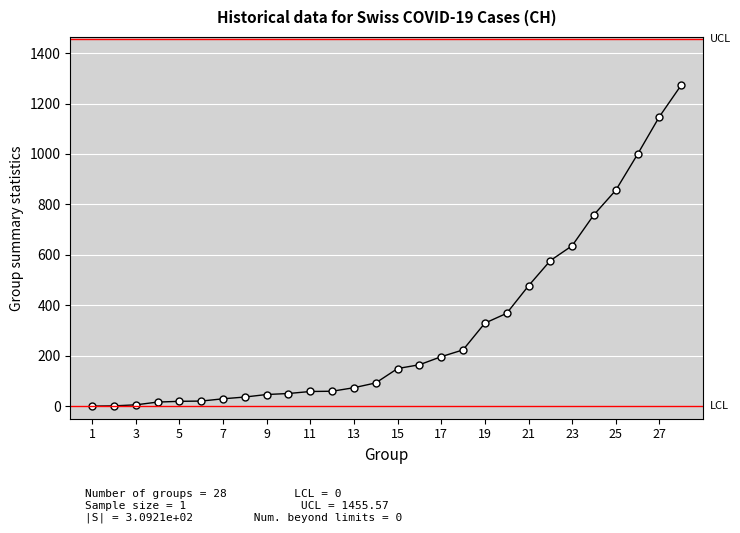

What is the difference between the maximum and minimum values?

1273